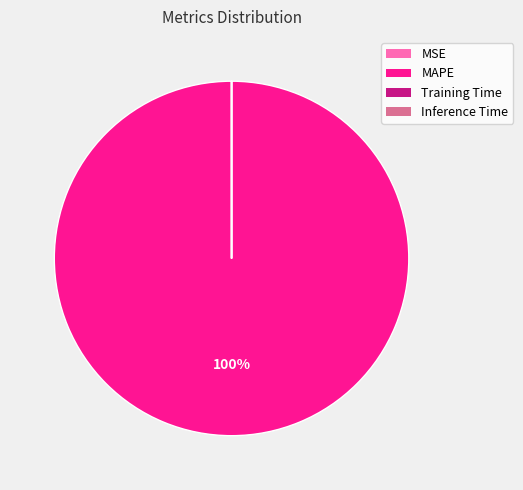

Which slice is the largest?

MAPE